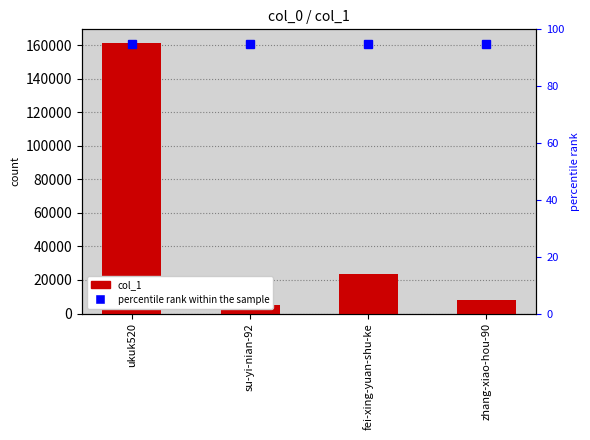

Is it true that the value at fei-xing-yuan-shu-ke is 23758?

True